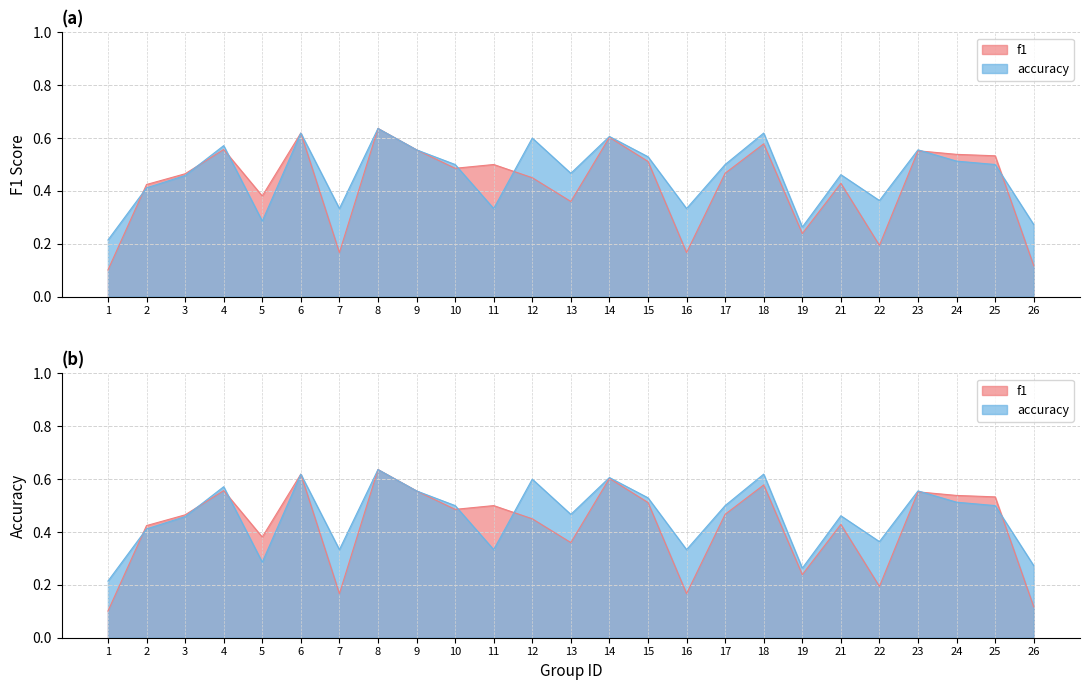

How many interior local valleys does the f1 series have?

7